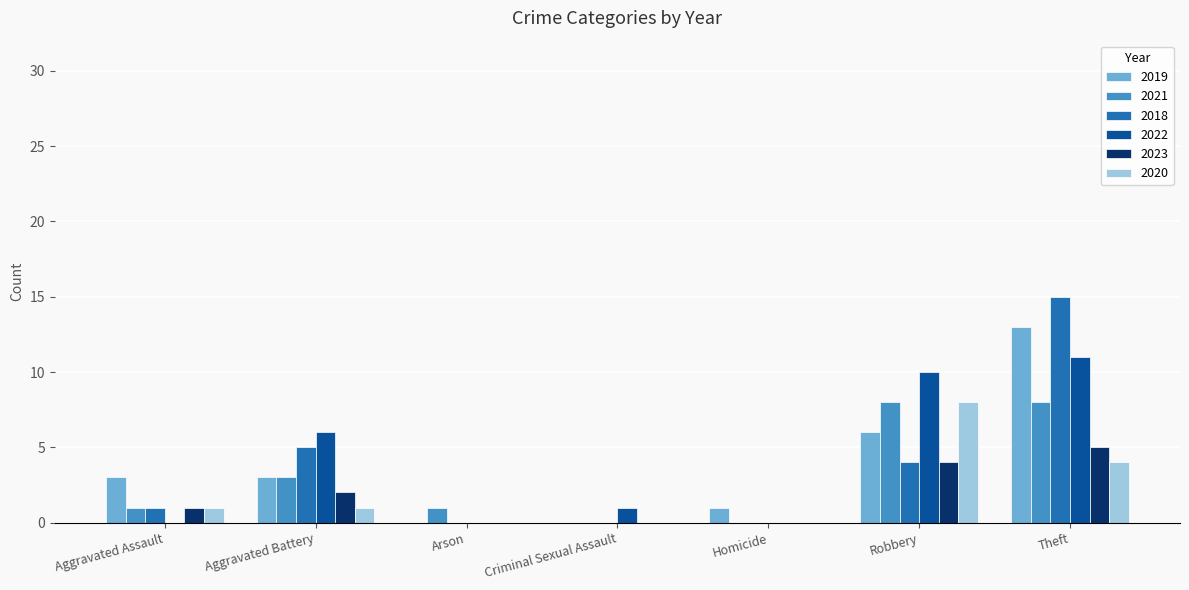

Count the number of categories in the chart.

7